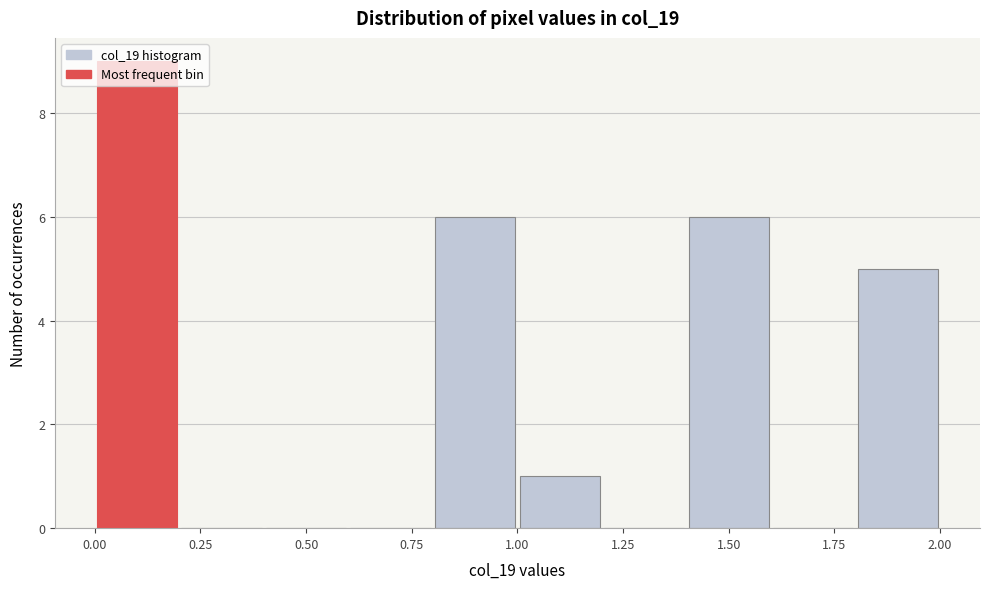

What is the height of the bar covering 0.8 to 1.0 on the x-axis? The values are not printed on the chart, so give them approximately, as read against the axis.

6